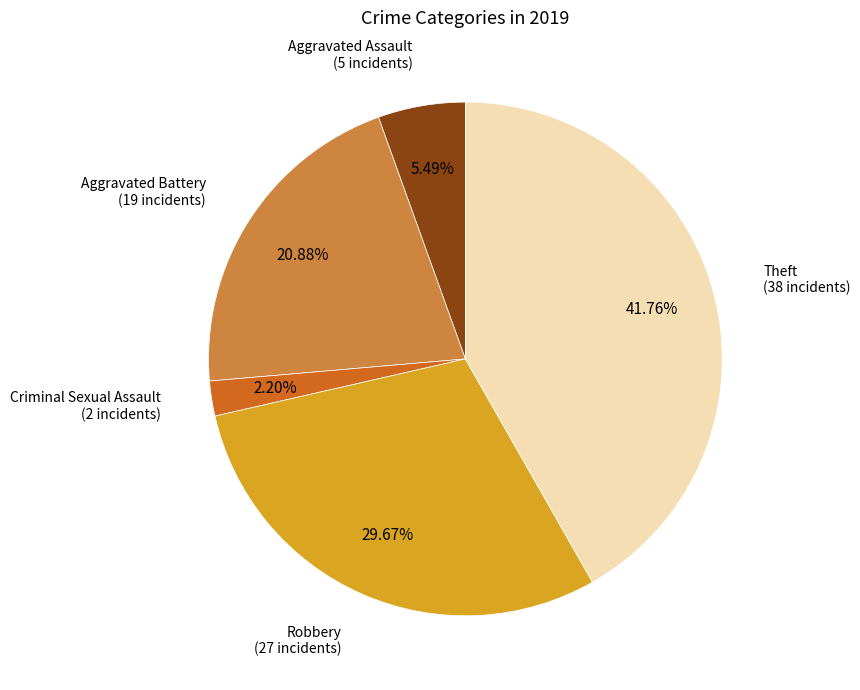

What is the smallest slice in the pie chart?

Criminal Sexual Assault